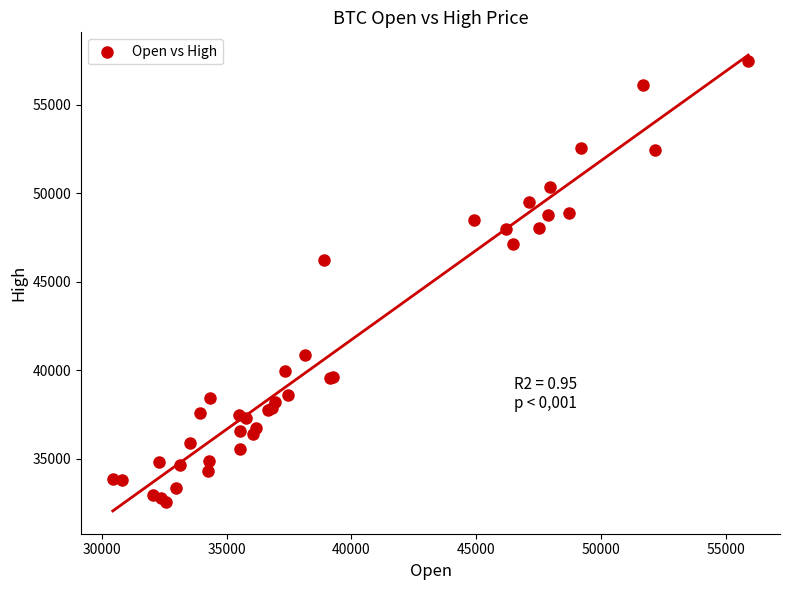

What Y value in the scatter plot is closest to 45034?

46203.9